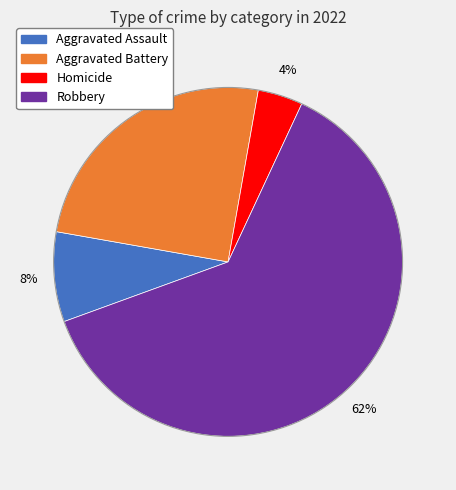

Is there any slice that represents more than half of the pie?

Yes